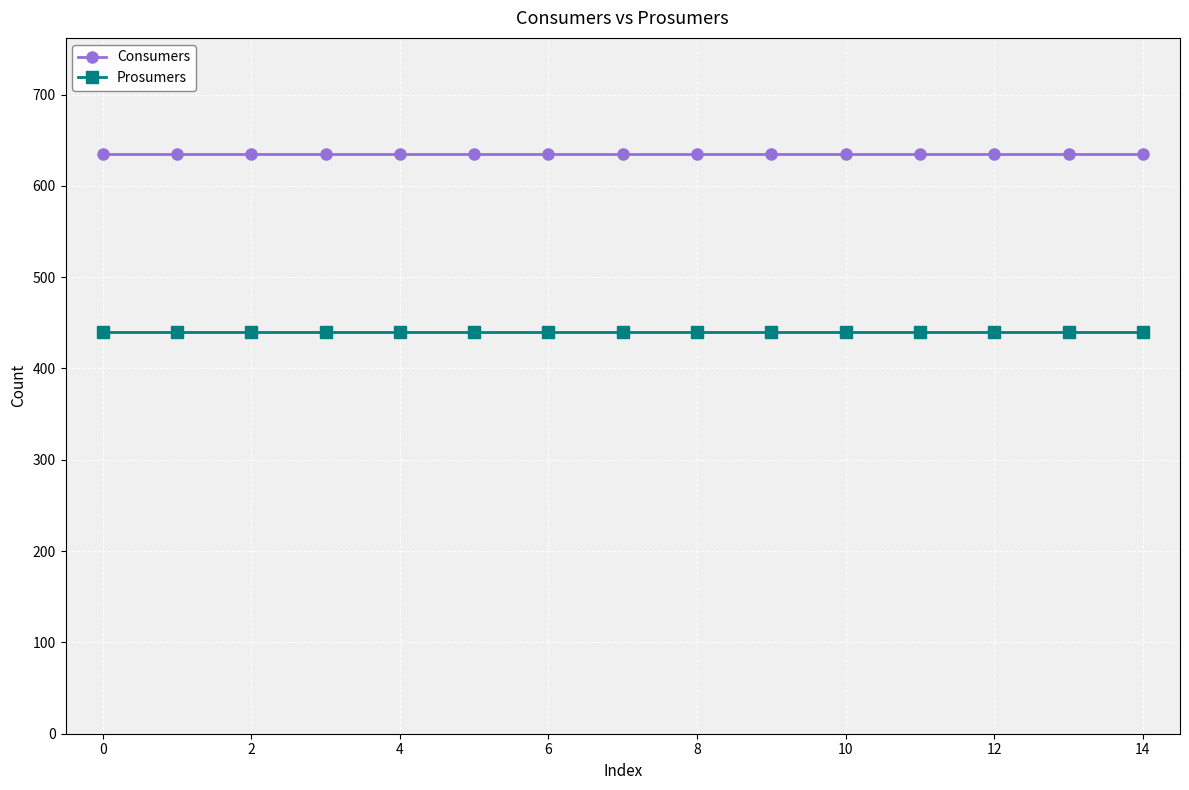

What is the value of the Prosumers point at the 13th from the left?

440